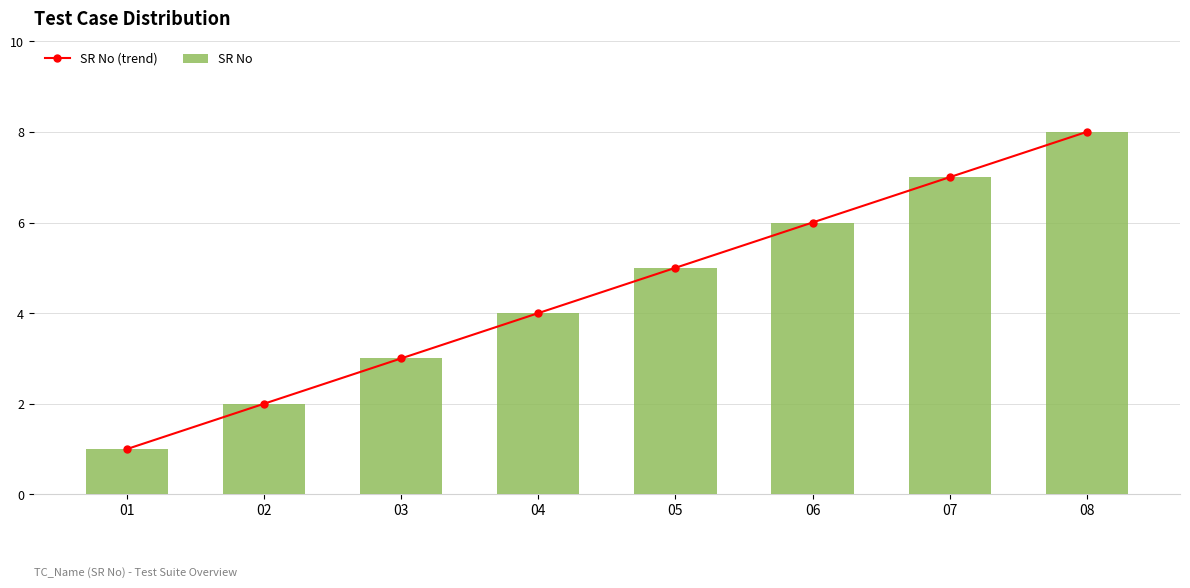

What is the maximum value shown in the chart?

8